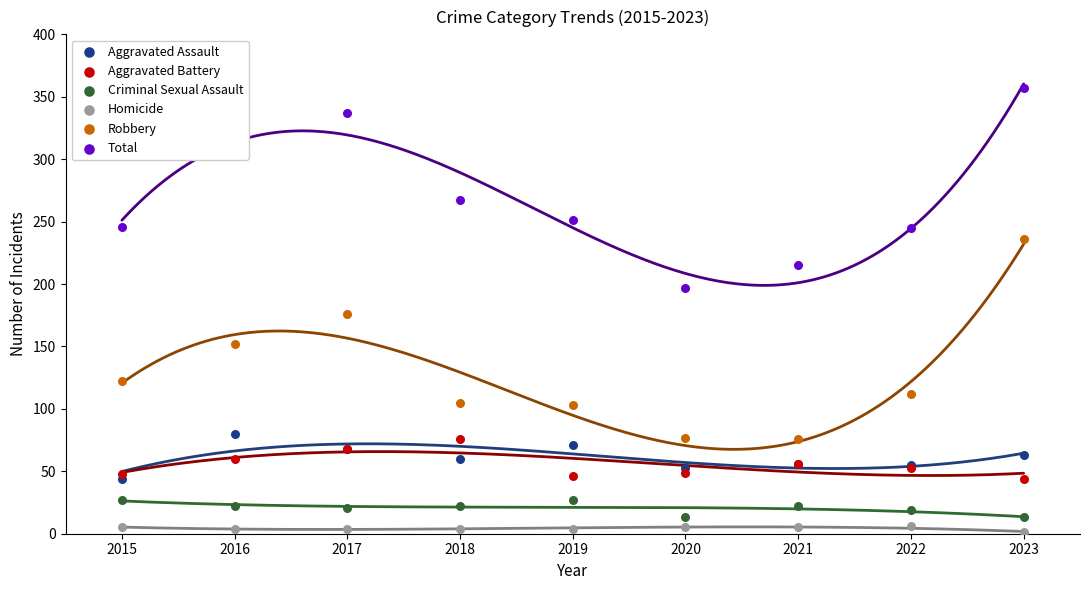

Is the value of Aggravated Assault at 2016 greater than the value of Homicide at 2015?

Yes